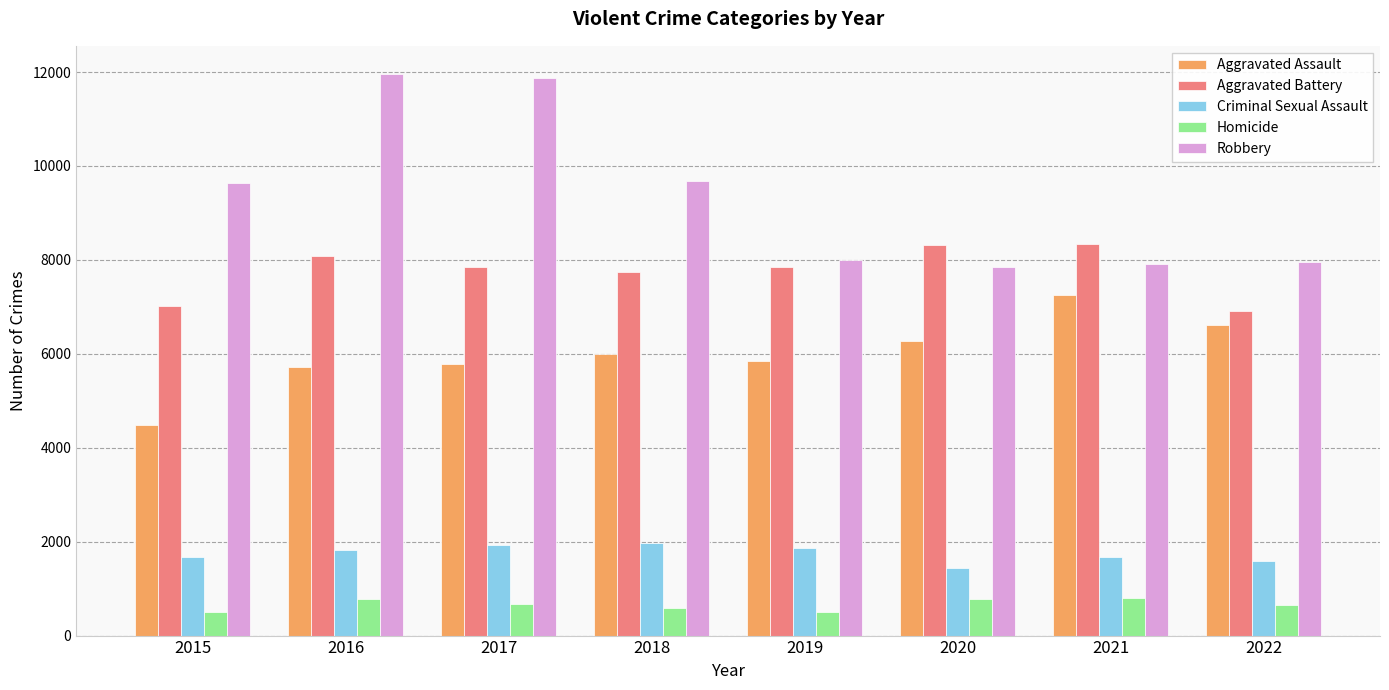

What are all the series names shown in the legend?

Aggravated Assault, Aggravated Battery, Criminal Sexual Assault, Homicide, Robbery